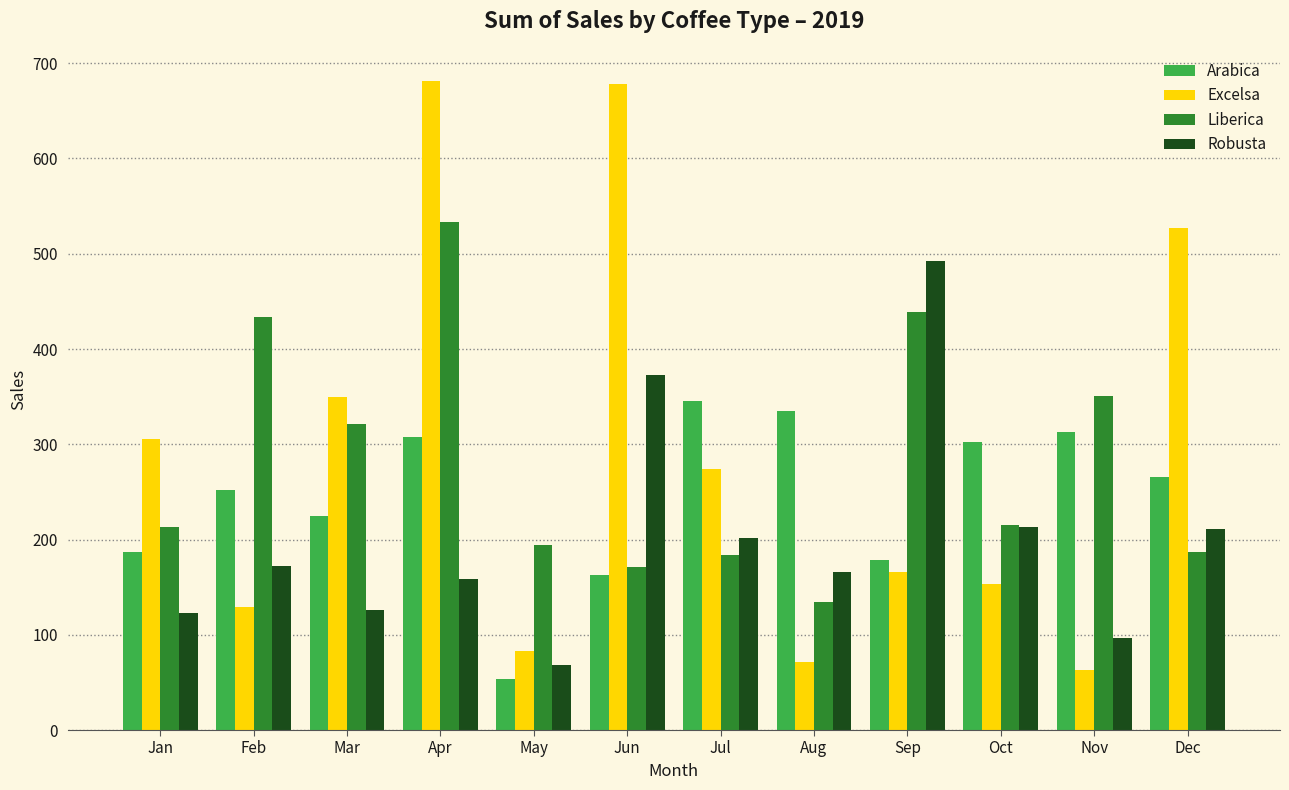

At Jul, list the series in order from largest to smallest.

Arabica, Excelsa, Robusta, Liberica